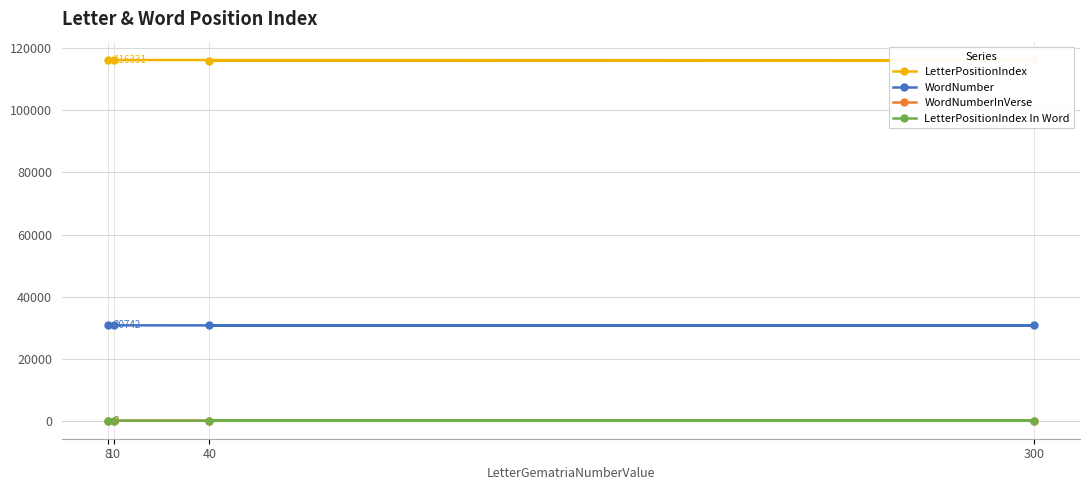

What is the sum of all LetterPositionIndex values?

464784